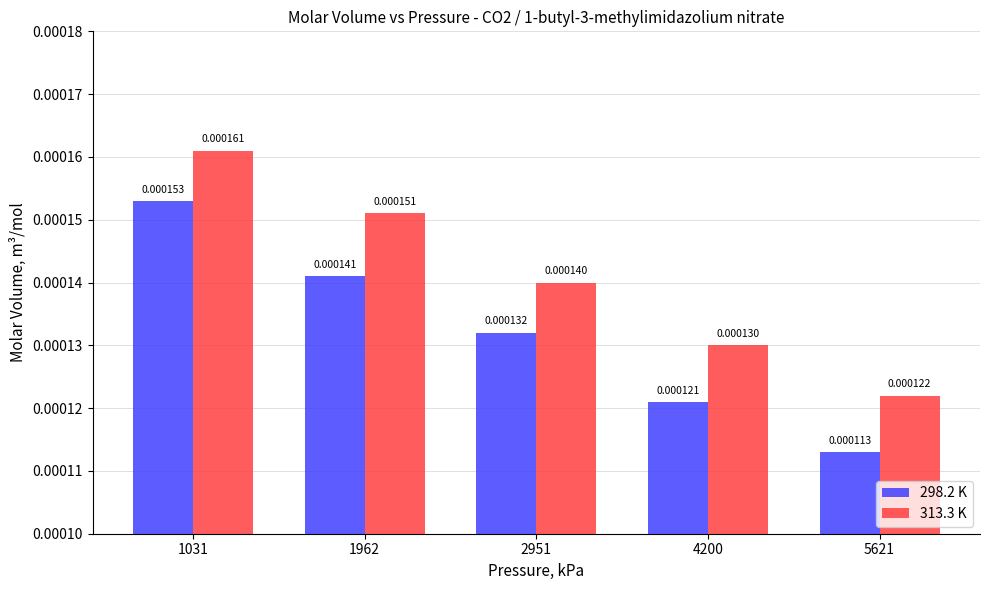

Which series has the largest range (max minus min)?

298.2 K